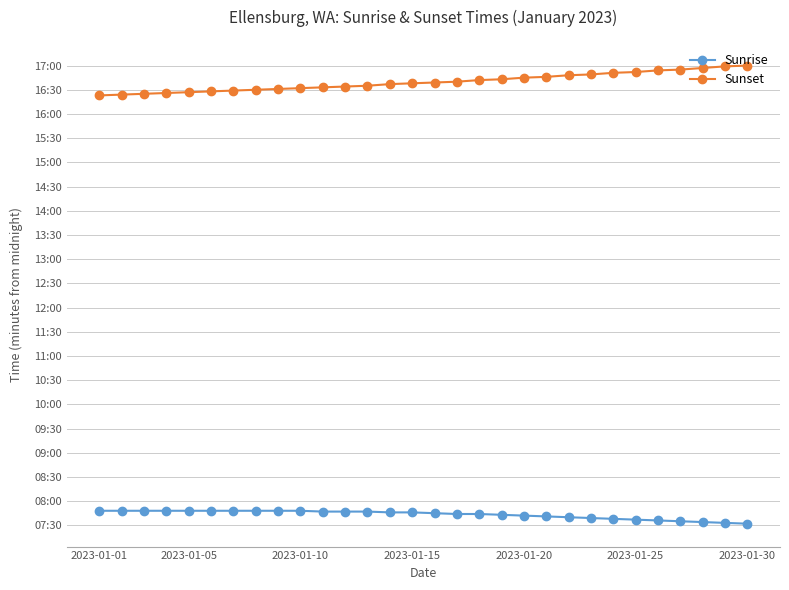

What is the greatest value displayed?

1020